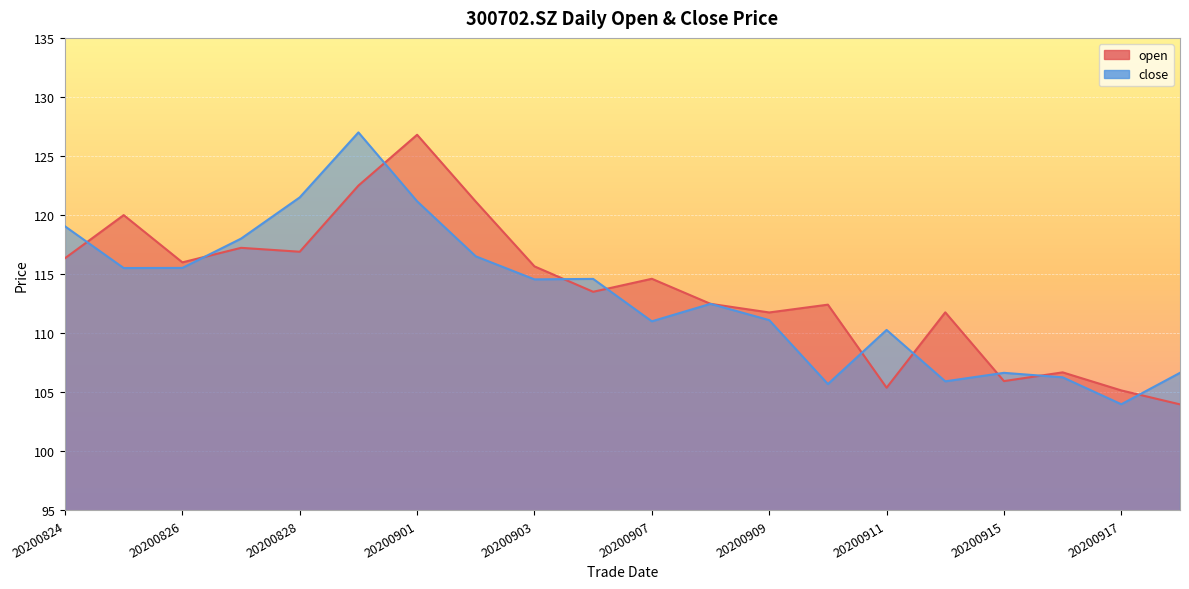

What is the value of the open point at the 14th from the left?

112.4